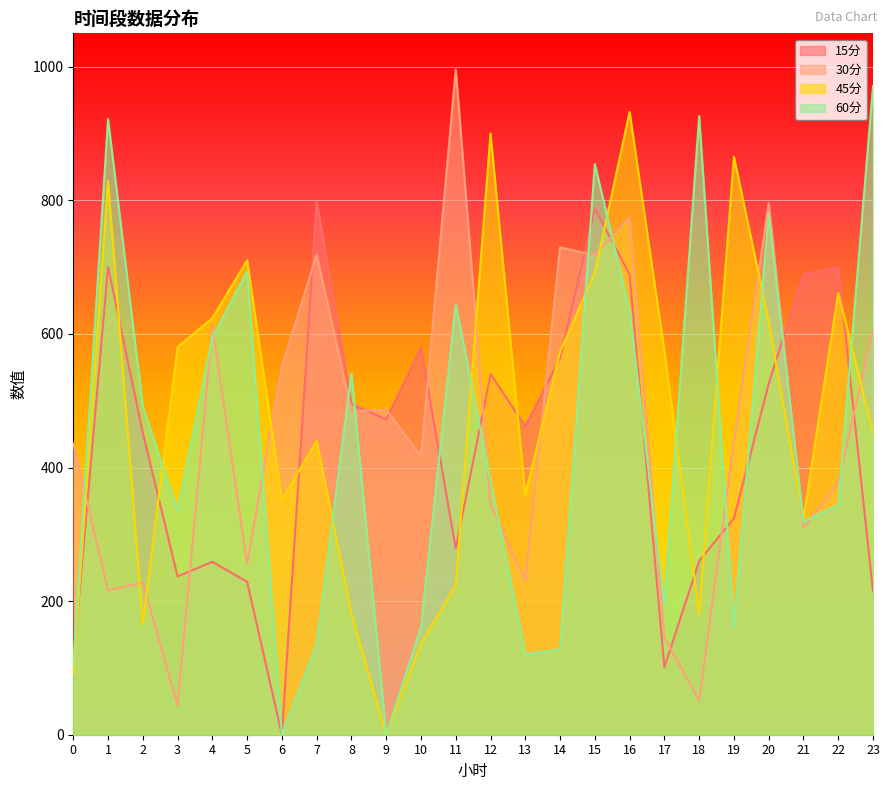

True or false: 45分 has more than 1 points higher than both neighbors.

True